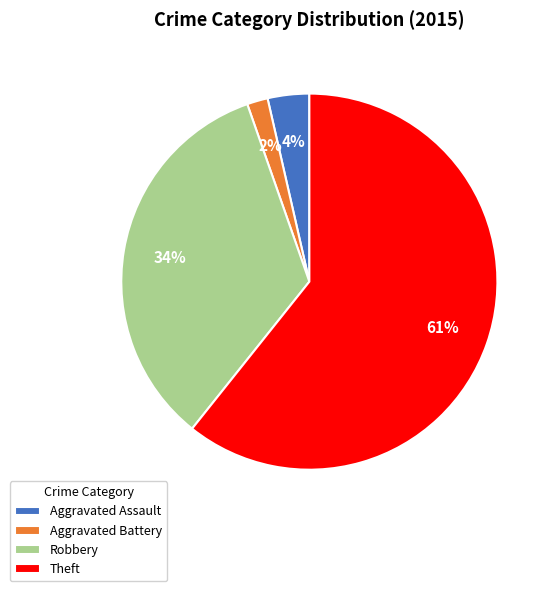

Approximately how many times larger is the value at Aggravated Assault compared to Aggravated Battery?

2.0